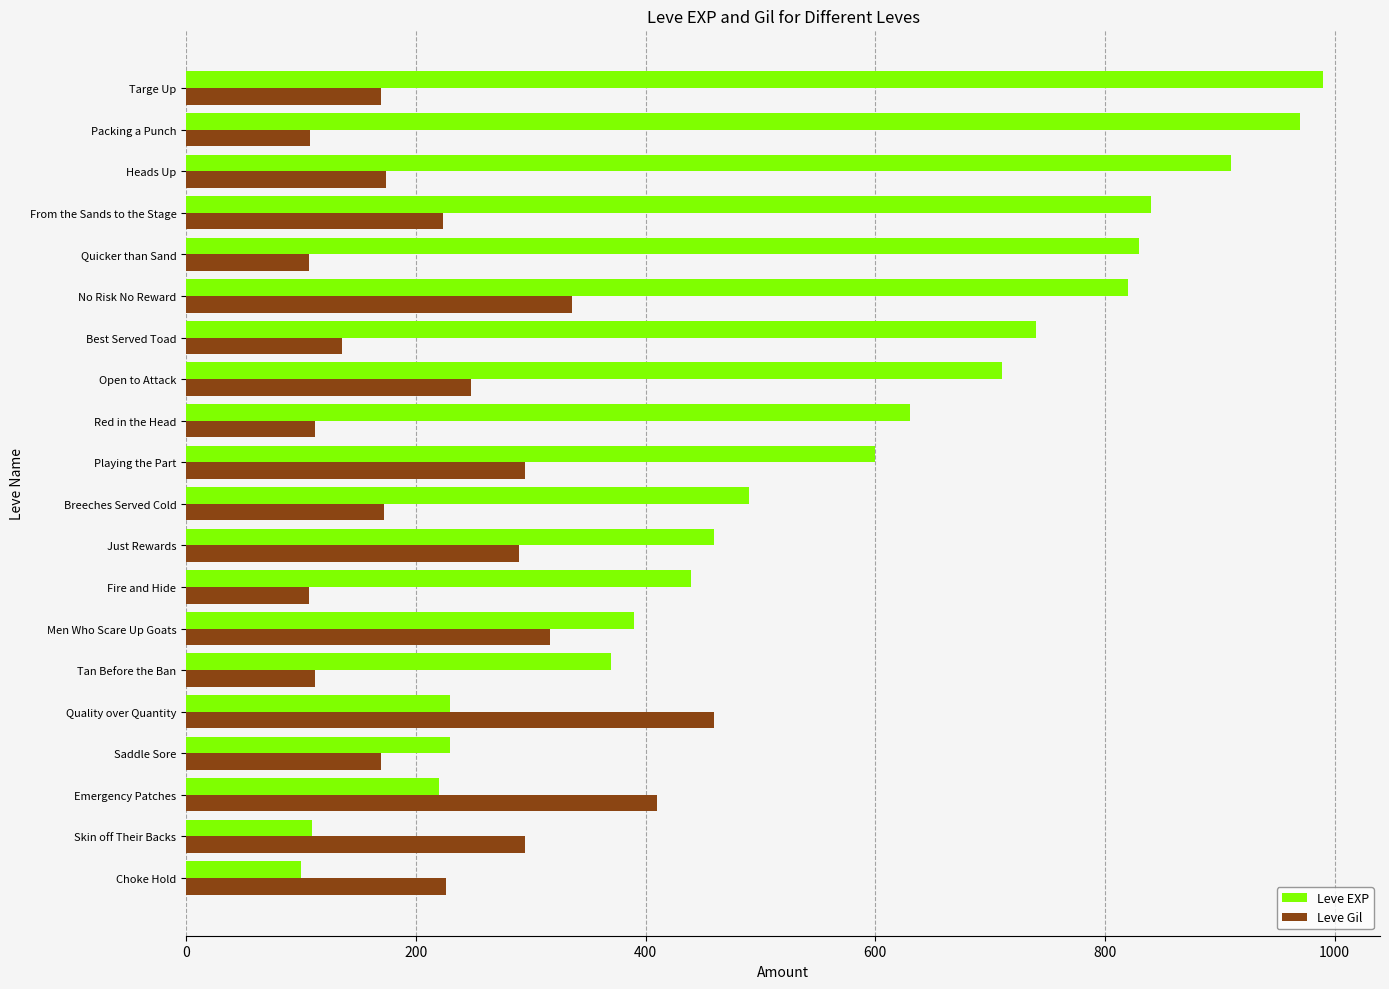

What is the lowest value of the Leve EXP series?

100